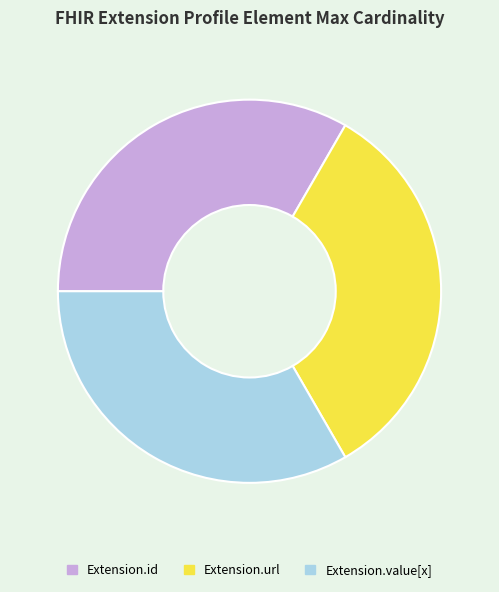

How many slices are in this pie chart?

3